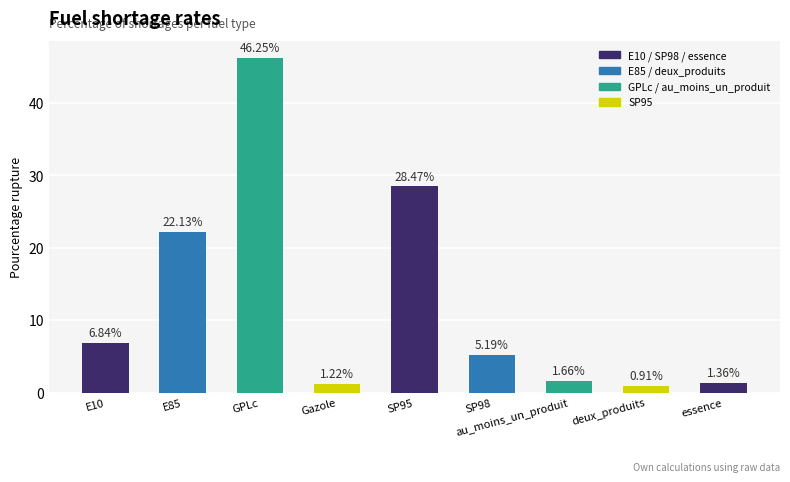

Which category has the lowest value across all series?

deux_produits